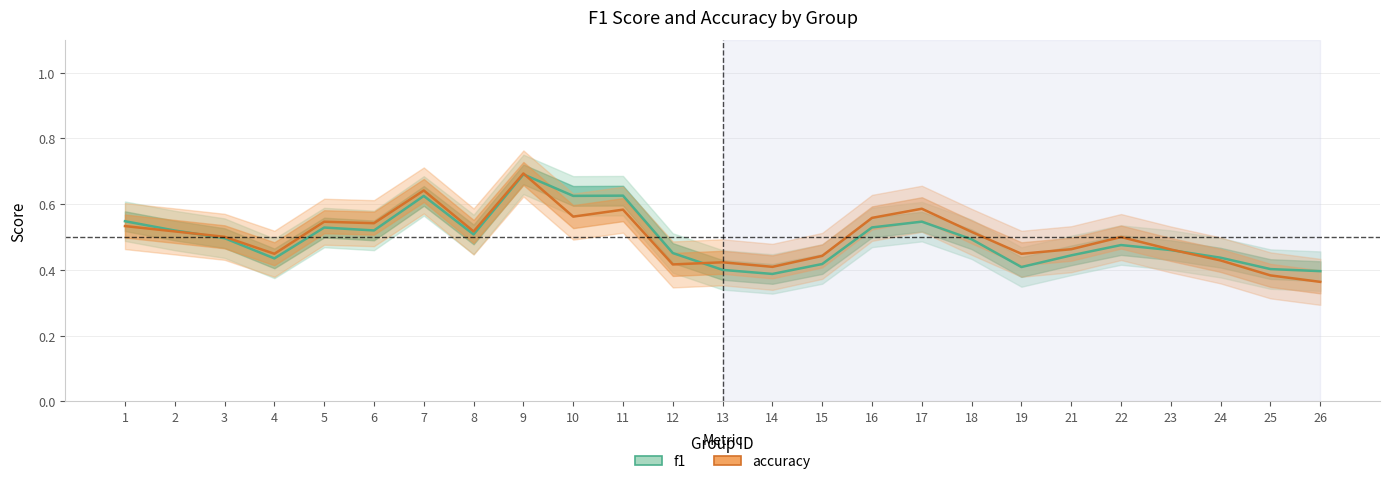

How many distinct data groups are displayed?

2